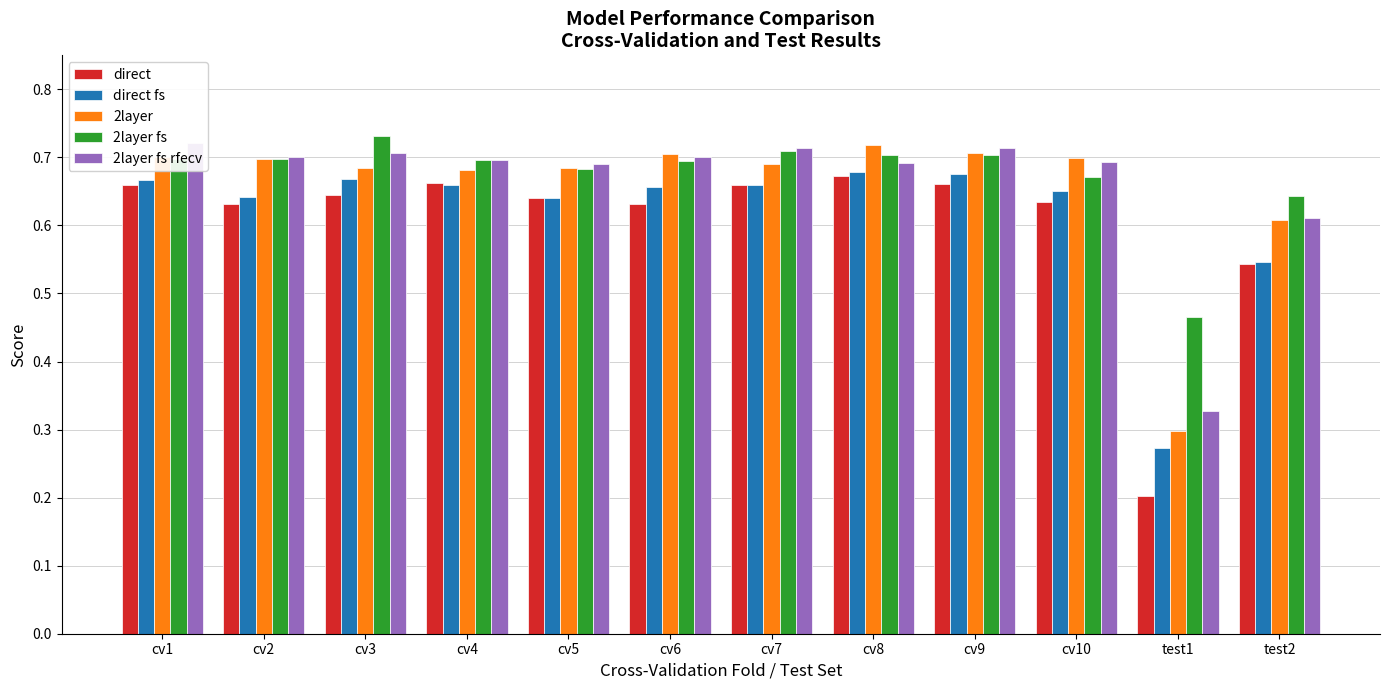

Reading left to right, what are all the values shown in this chart?

direct: 0.7	0.6	0.6	0.7	0.6	0.6	0.7	0.7	0.7	0.6	0.2	0.5
direct fs: 0.7	0.6	0.7	0.7	0.6	0.7	0.7	0.7	0.7	0.7	0.3	0.5
2layer: 0.7	0.7	0.7	0.7	0.7	0.7	0.7	0.7	0.7	0.7	0.3	0.6
2layer fs: 0.7	0.7	0.7	0.7	0.7	0.7	0.7	0.7	0.7	0.7	0.5	0.6
2layer fs rfecv: 0.7	0.7	0.7	0.7	0.7	0.7	0.7	0.7	0.7	0.7	0.3	0.6